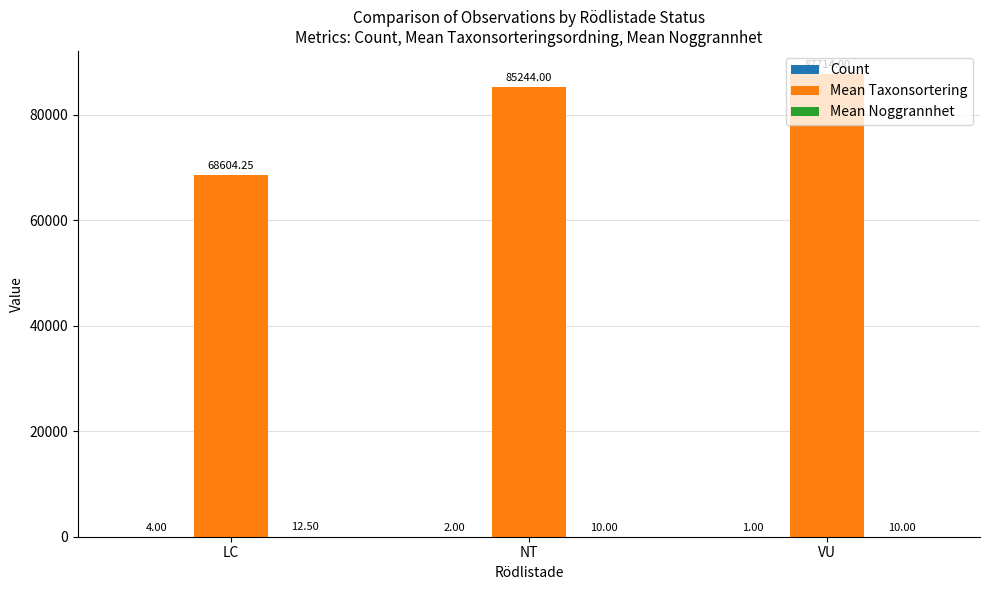

What is the total value across all series at VU?

87725.0